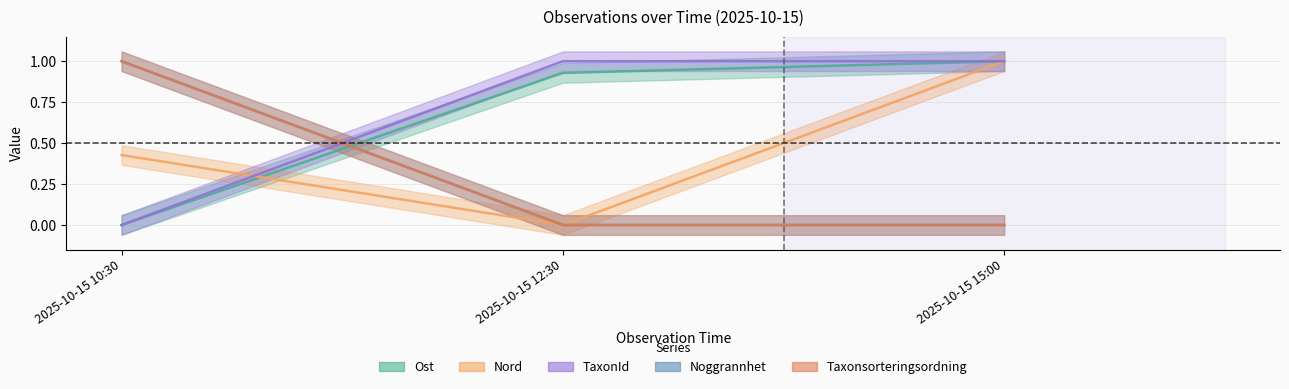

Rank the series at 2025-10-15 12:30 from highest to lowest value.

TaxonId, Ost, Nord, Noggrannhet, Taxonsorteringsordning